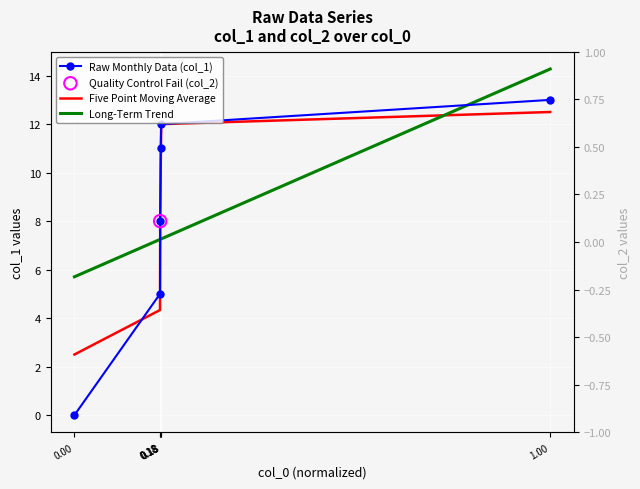

Which series reaches the minimum Y coordinate?

Raw Monthly Data (col_1)